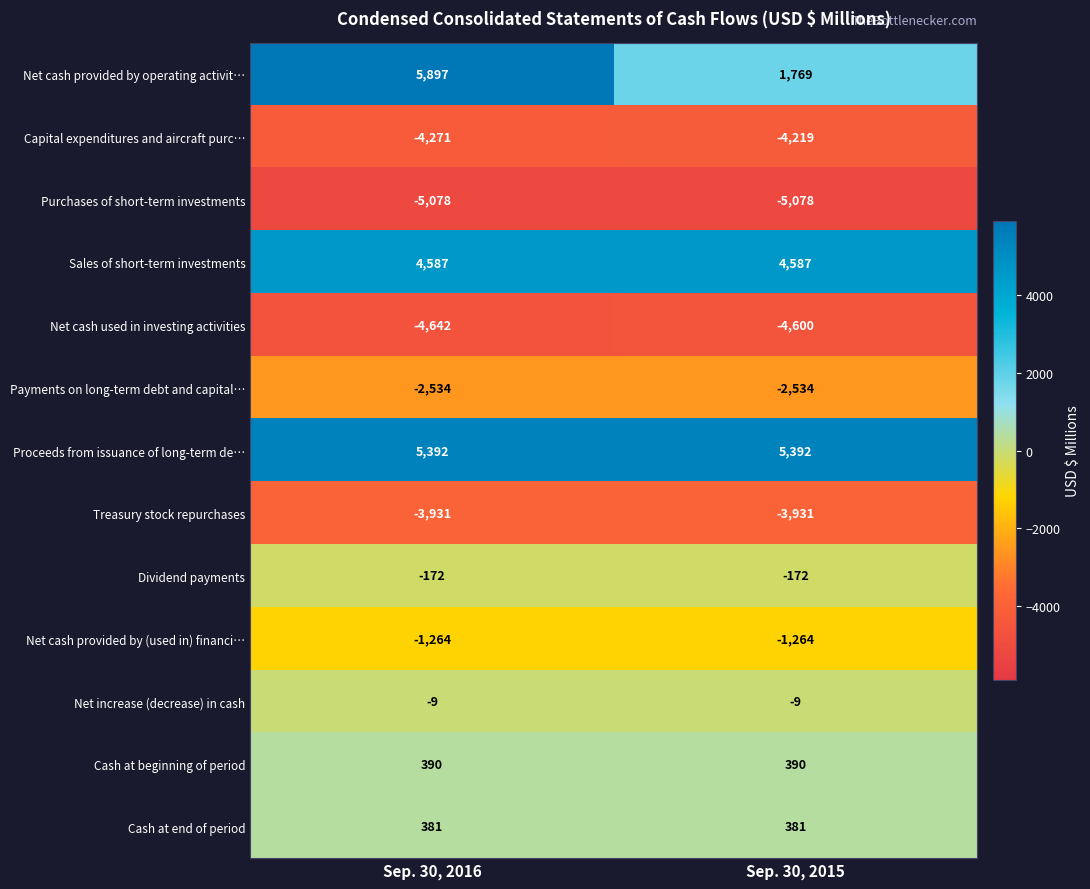

What is the approximate value of Sales of short-term investments at Sep. 30, 2016?

4587